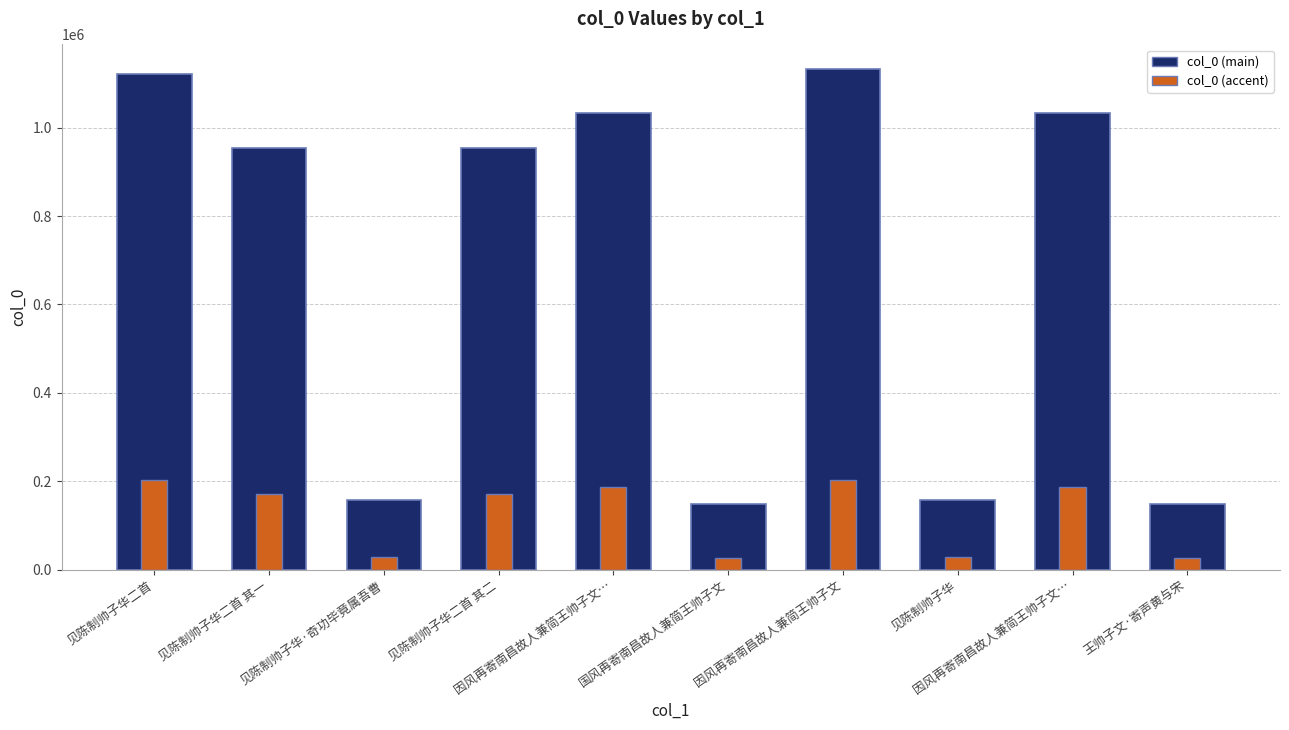

What is the difference between the values at 见陈制帅子华二首 其二 and 因风再寄南昌故人兼简王帅子文?

176959